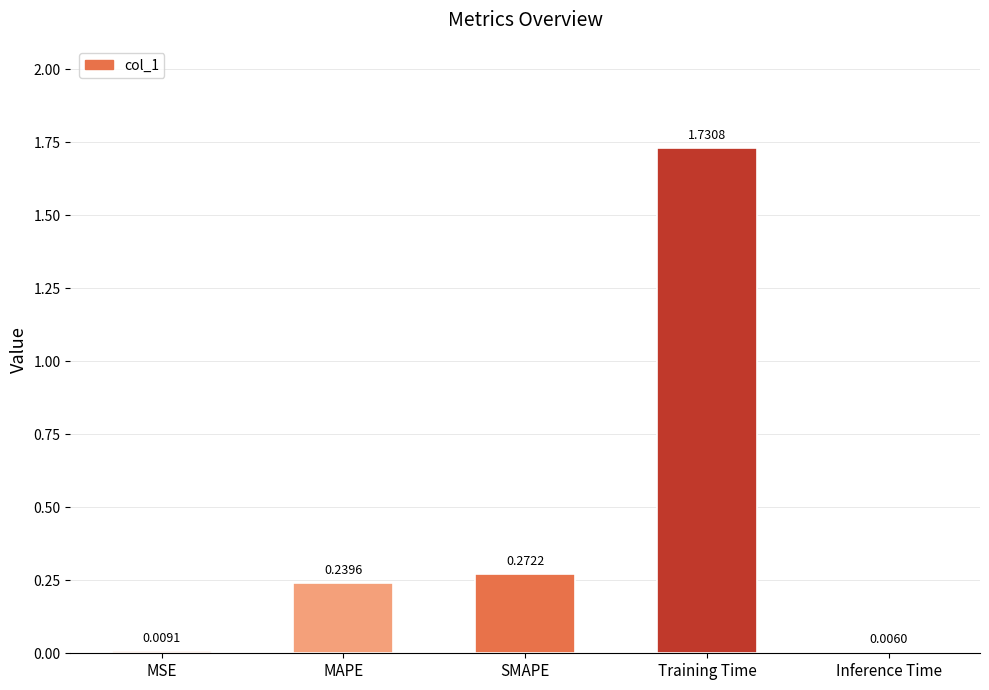

What is the ratio of the value at MAPE to the value at Training Time?

0.1